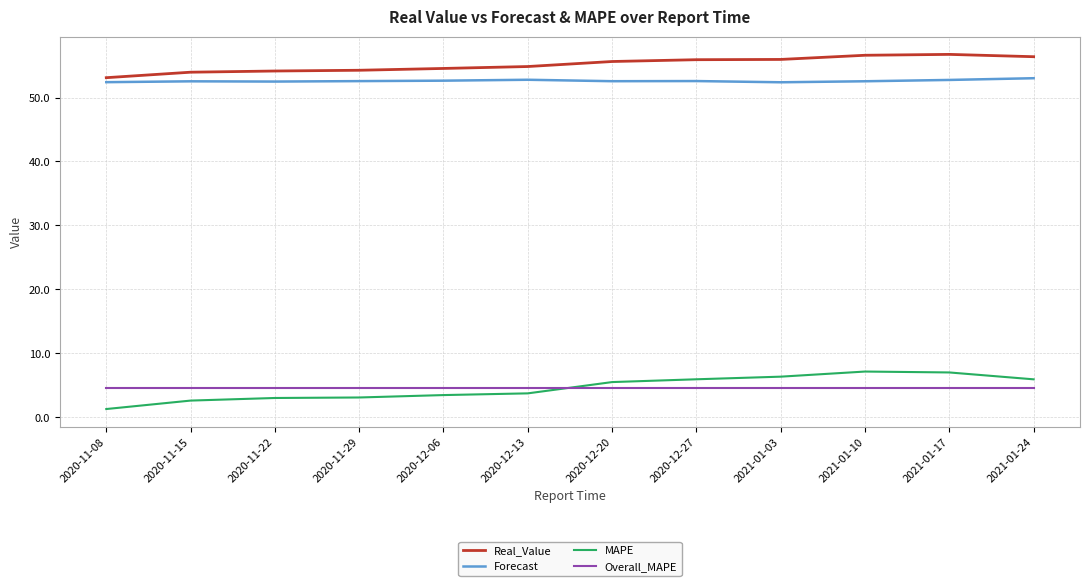

What is the difference between the maximum and second lowest values in the Real_Value series?

2.8